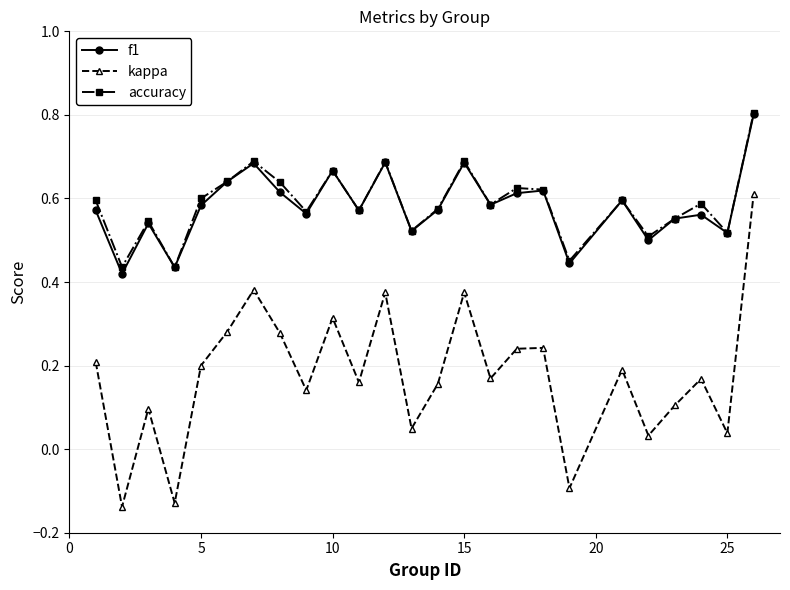

Count the accuracy values in the range 0 to 1.

25